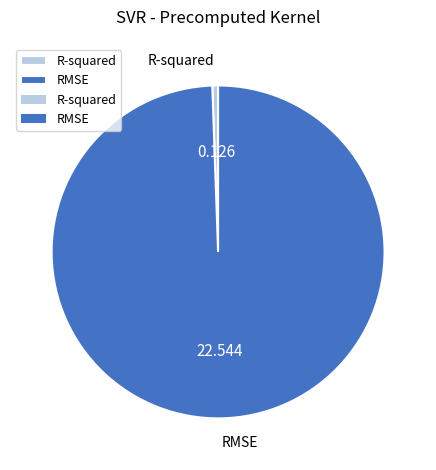

Combined, do RMSE and R-squared account for over 50%?

Yes